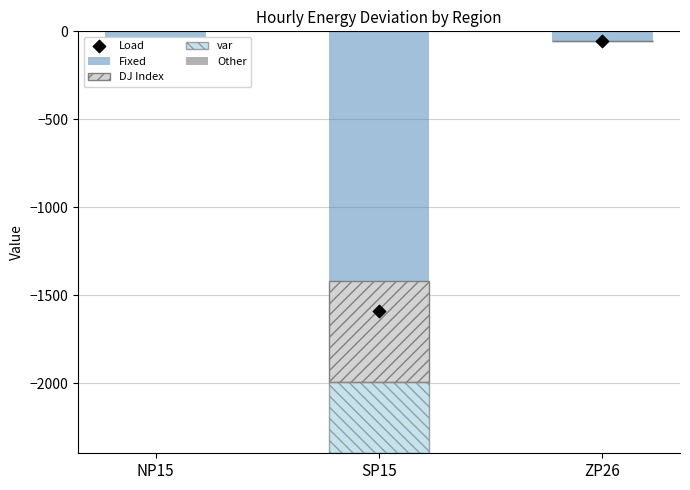

Which series has the largest total across all categories?

Other